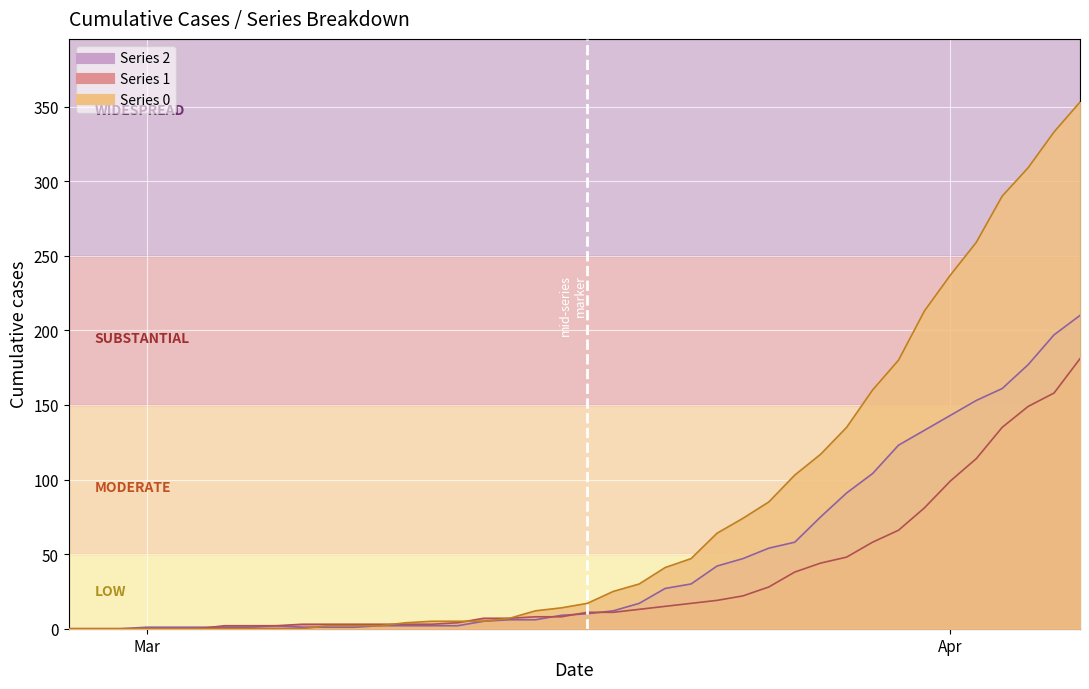

True or false: 1 and 2 cross at least once.

True